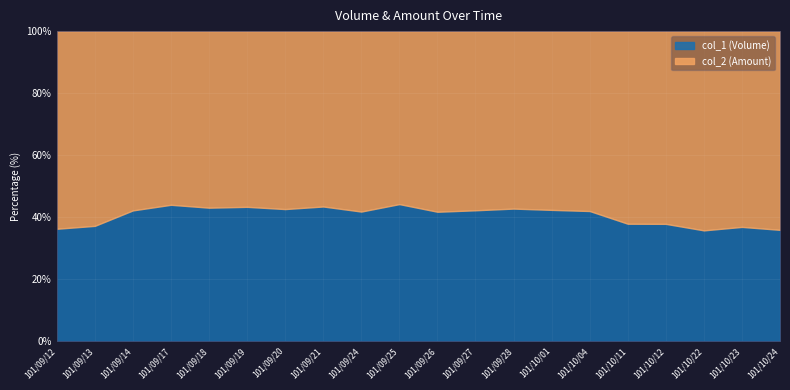

Reading left to right, list all the values displayed in this chart.

col_1: 101/09/12=4000	101/09/13=62000	101/09/14=90000	101/09/17=70000	101/09/18=126000	101/09/19=100000	101/09/20=79000	101/09/21=39000	101/09/24=297000	101/09/25=10000	101/09/26=30000	101/09/27=30000	101/09/28=55000	101/10/01=75000	101/10/04=10000	101/10/11=317000	101/10/12=20000	101/10/22=20000	101/10/23=10000	101/10/24=65000
col_2: 101/09/12=7020	101/09/13=104520	101/09/14=123200	101/09/17=89000	101/09/18=166380	101/09/19=130600	101/09/20=106250	101/09/21=50700	101/09/24=412830	101/09/25=12600	101/09/26=41800	101/09/27=41000	101/09/28=73500	101/10/01=101950	101/10/04=13800	101/10/11=518950	101/10/12=32800	101/10/22=35900	101/10/23=17100	101/10/24=115800